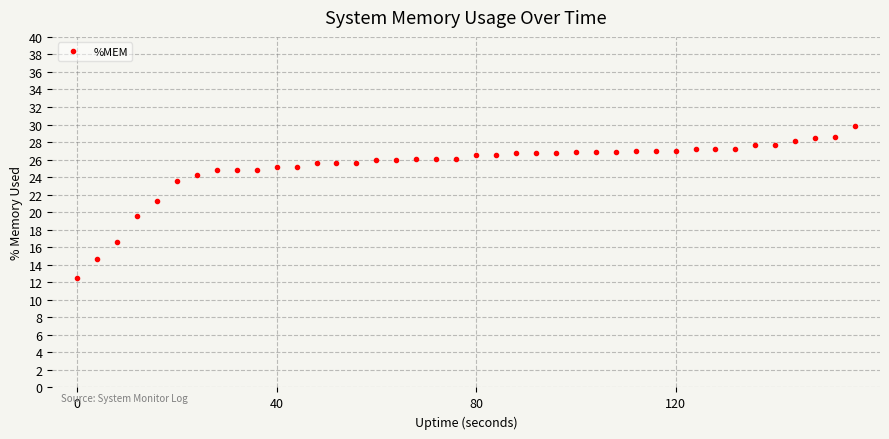

What is the sum of all values?

1011.2